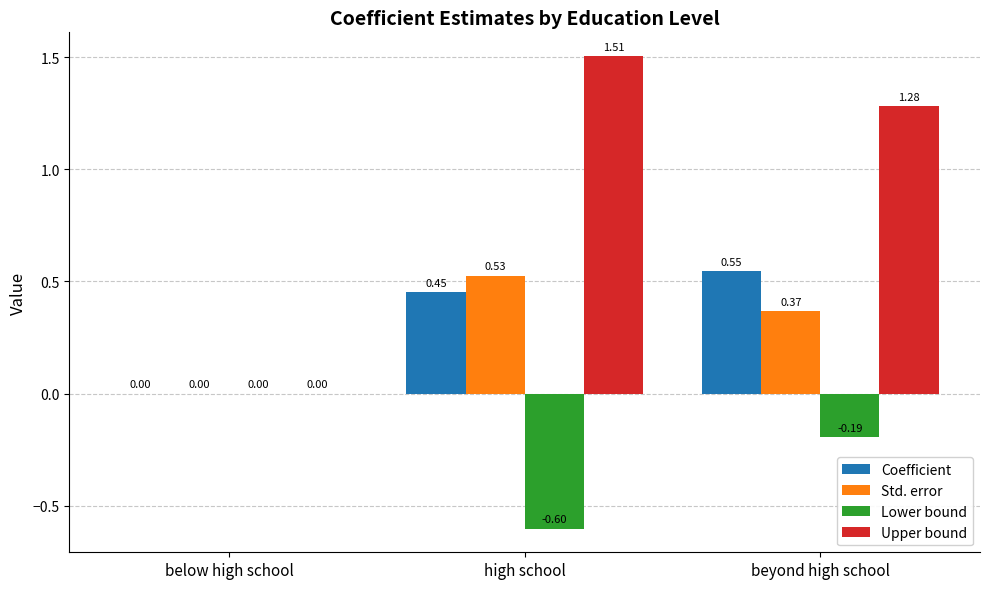

Between high school and beyond high school, which series saw the biggest shift?

Lower bound